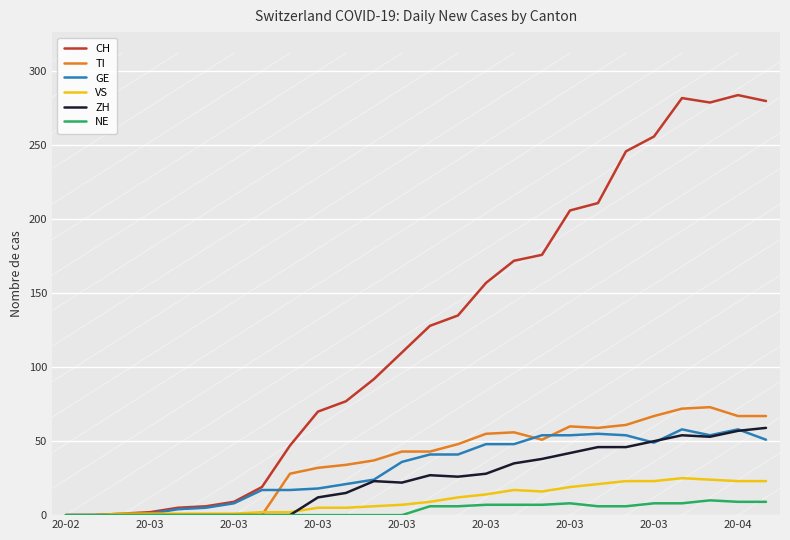

Which series has the widest spread of values?

CH